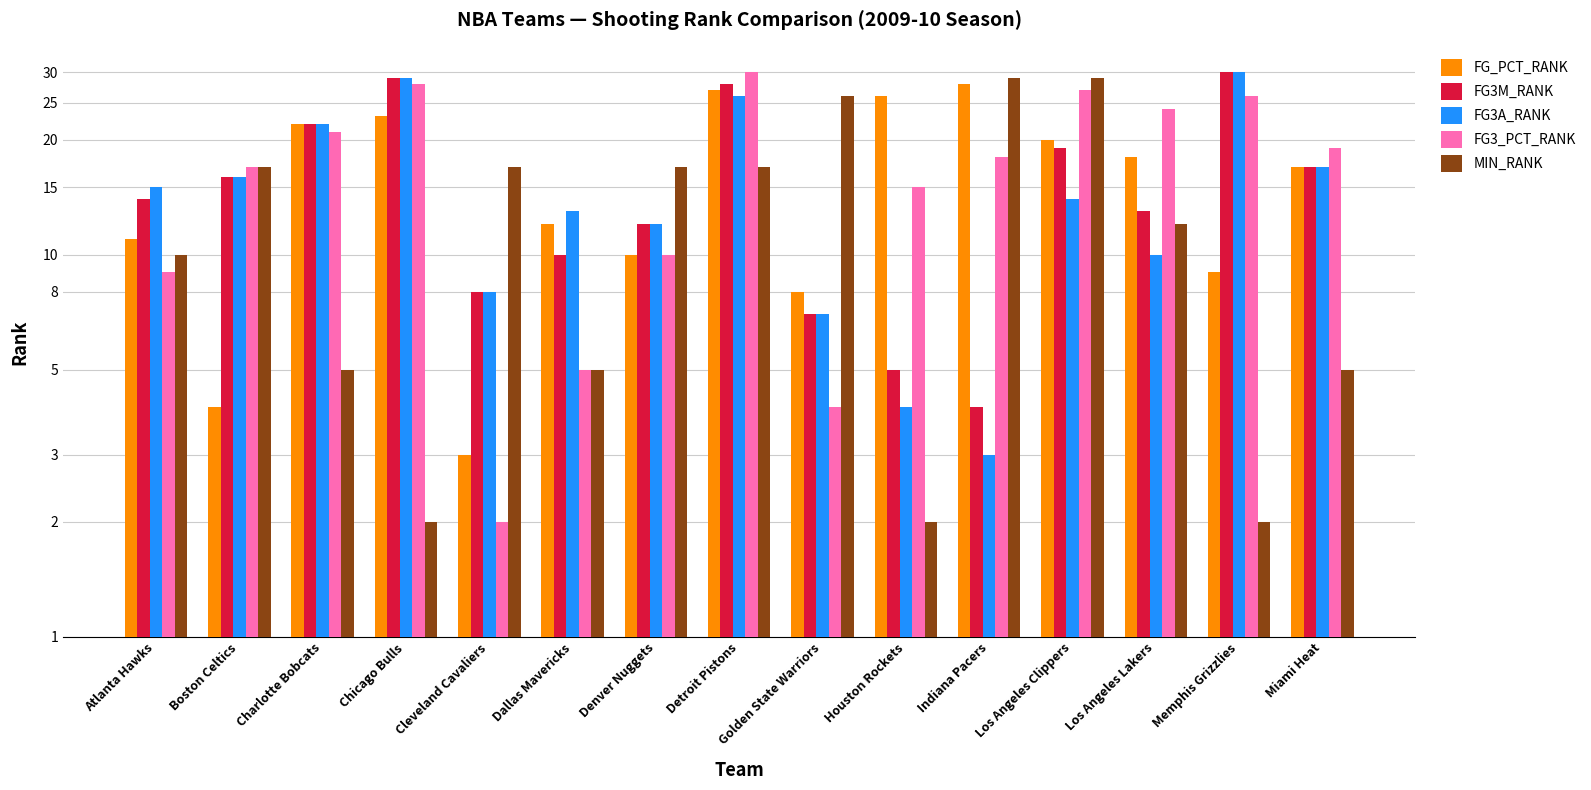

At which category does the chart reach its minimum across all series?

Cleveland Cavaliers